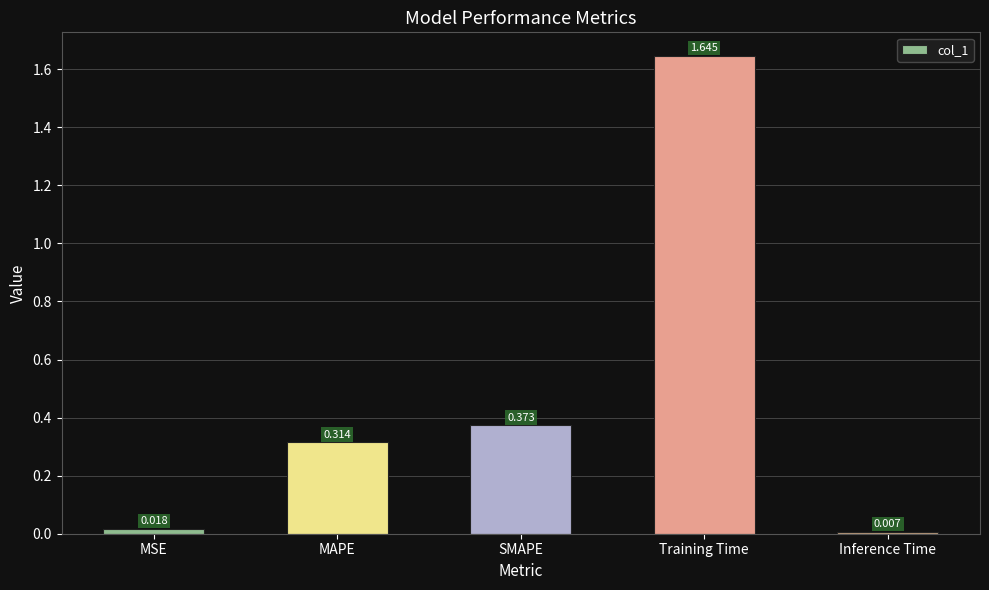

Are the bars horizontal?

No